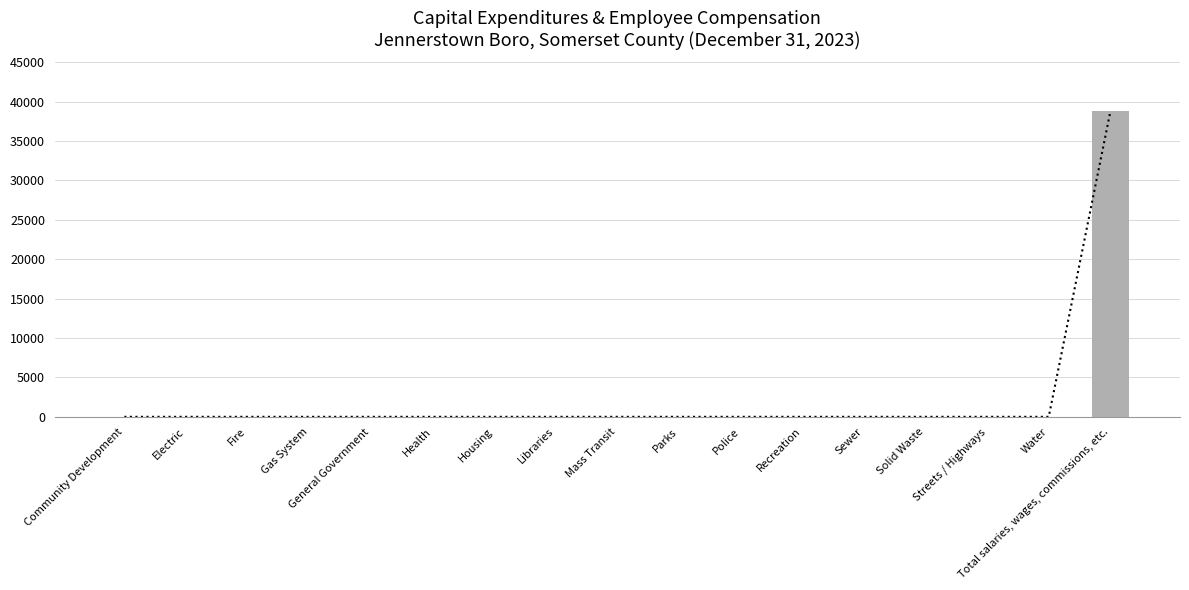

Rank the categories by value from highest to lowest.

Total salaries, wages, commissions, etc., Community Development, Electric, Fire, Gas System, General Government, Health, Housing, Libraries, Mass Transit, Parks, Police, Recreation, Sewer, Solid Waste, Streets / Highways, Water